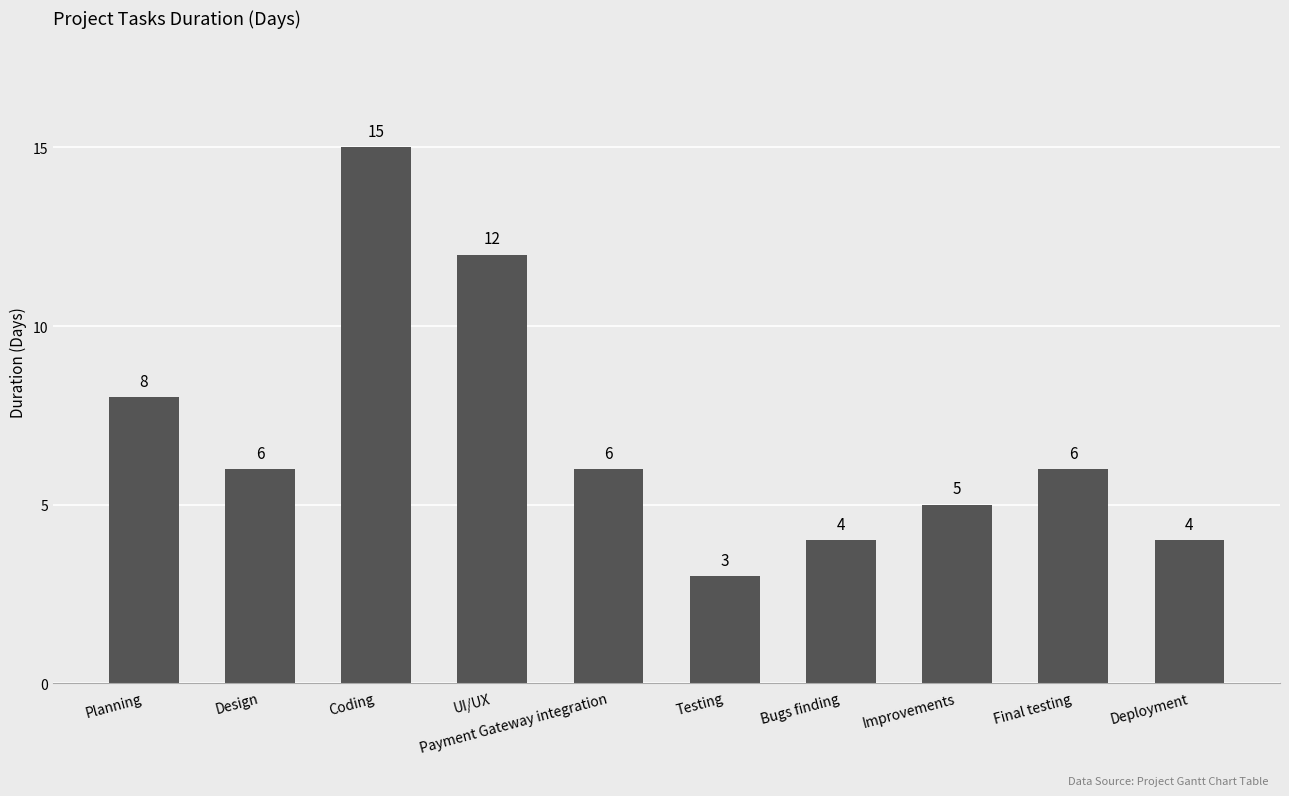

How many categories are shown in the chart?

10